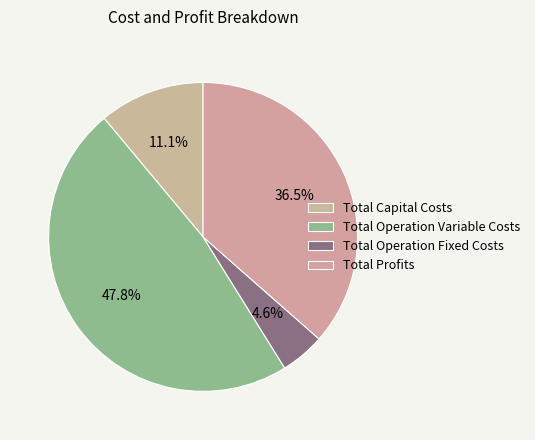

Which slice is the smallest?

Total Operation Fixed Costs